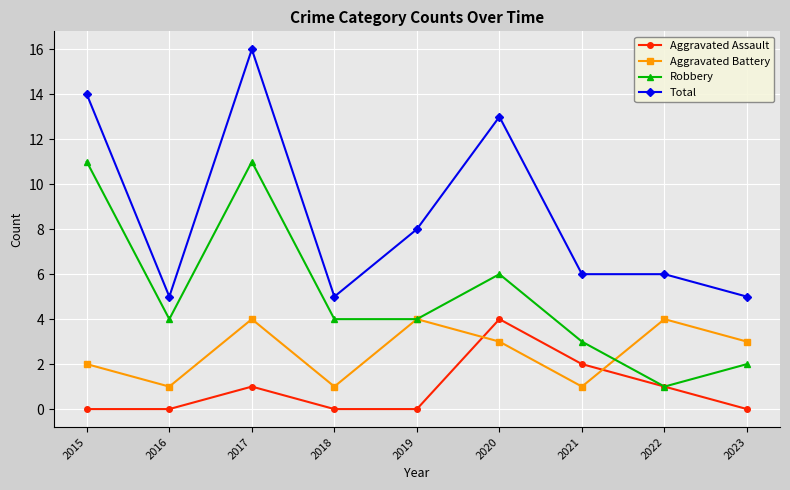

What is the total value across all series at 2022?

12